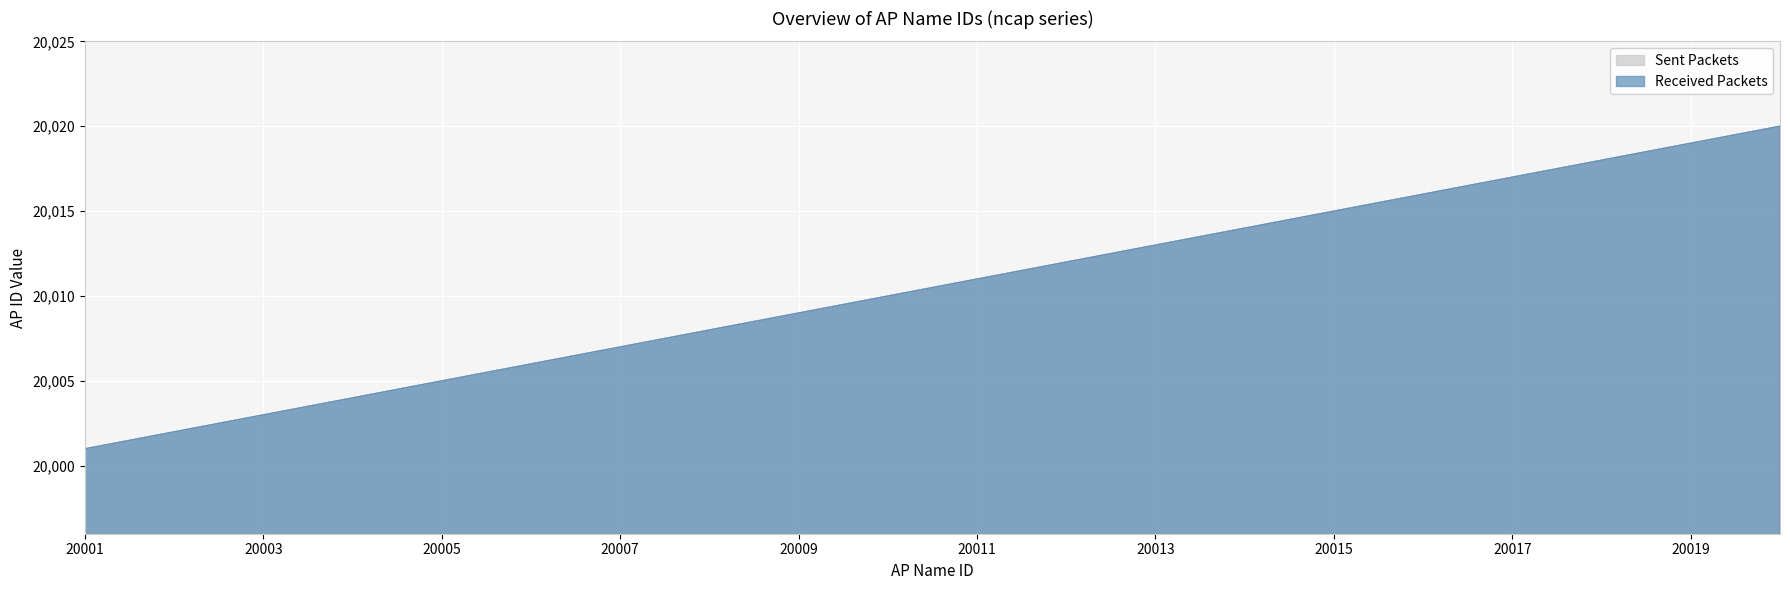

True or false: Received Packets and Sent Packets intersect in this chart.

False